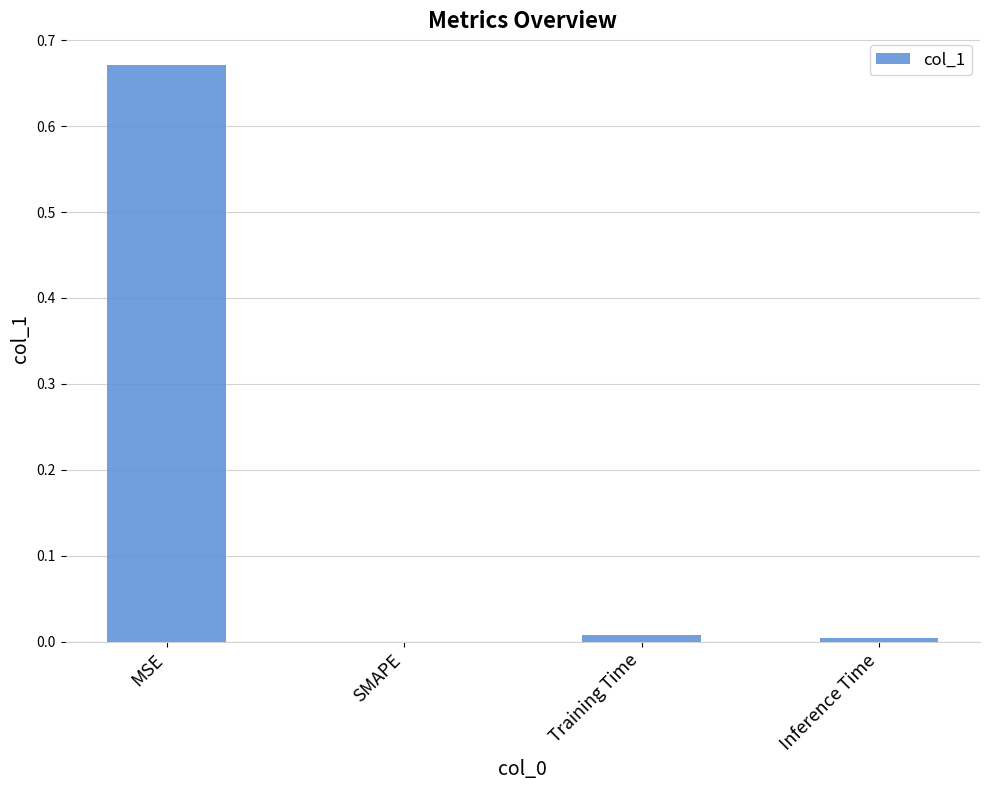

True or false: the data shows 0.0 at Inference Time.

True